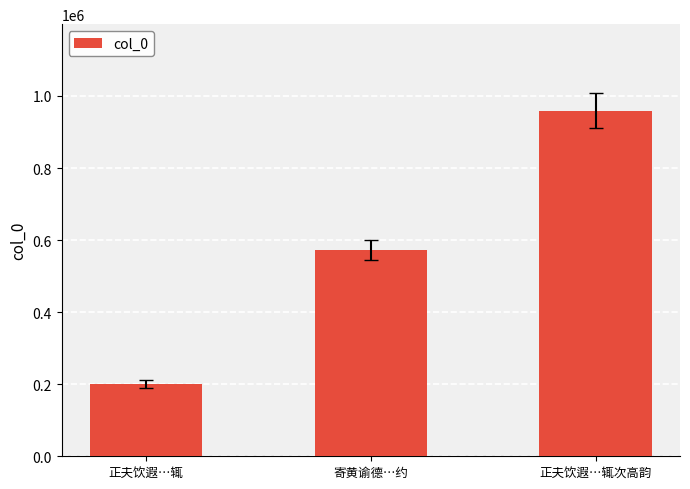

How many series are shown in this chart?

1